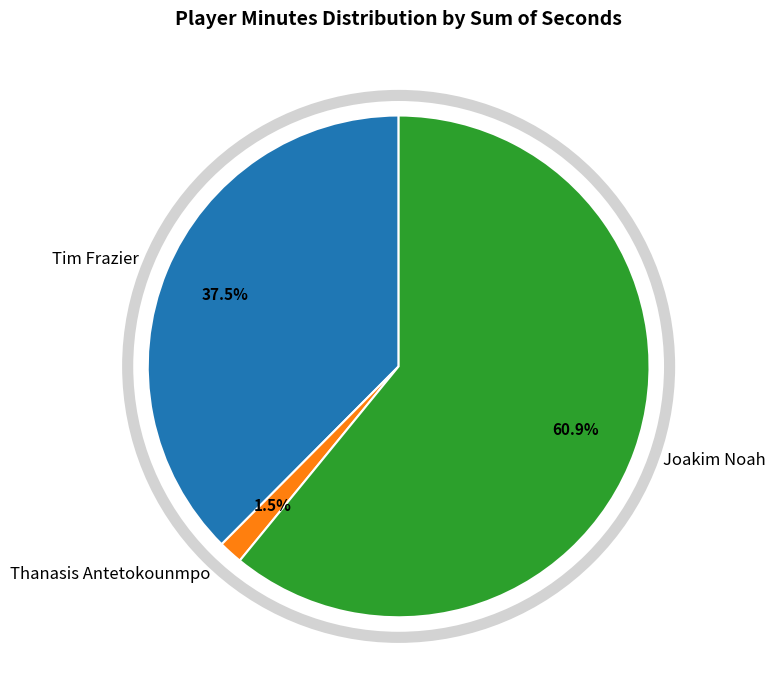

Is Thanasis Antetokounmpo the majority of the pie?

No